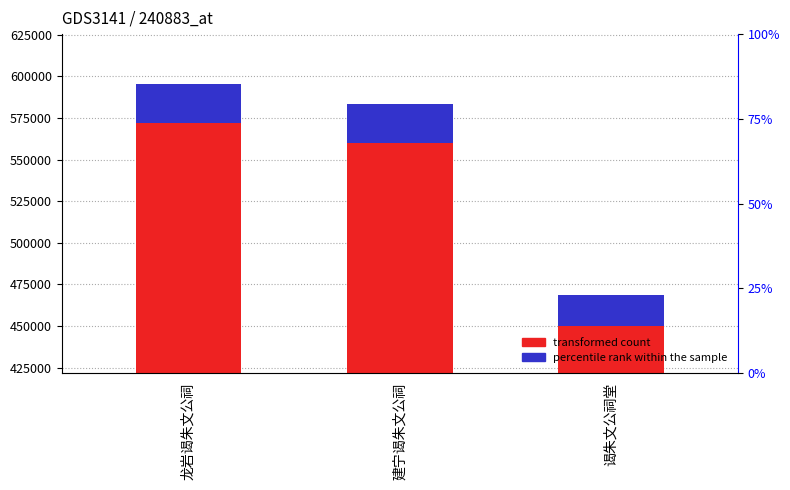

Which label corresponds to the largest value in the chart?

龙岩谒朱文公祠